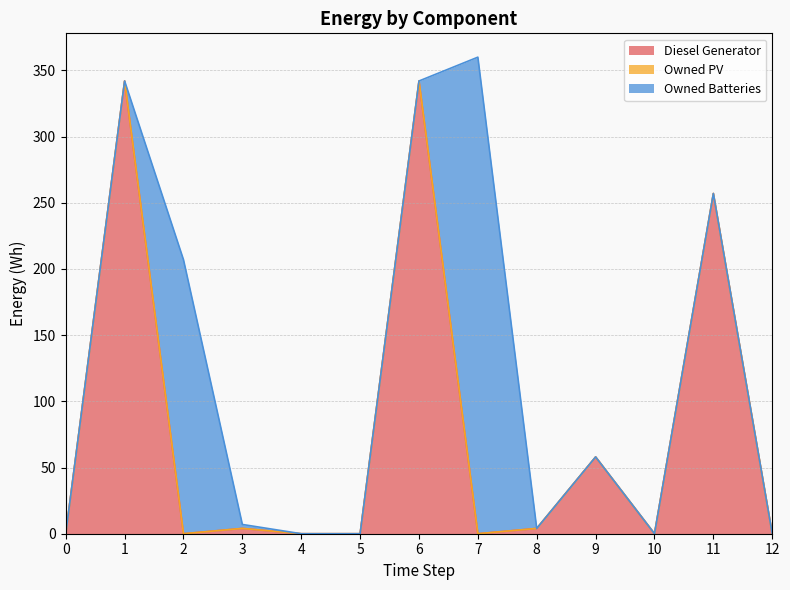

Rank the series at 2 from highest to lowest value.

Owned Batteries, Diesel Generator, Owned PV